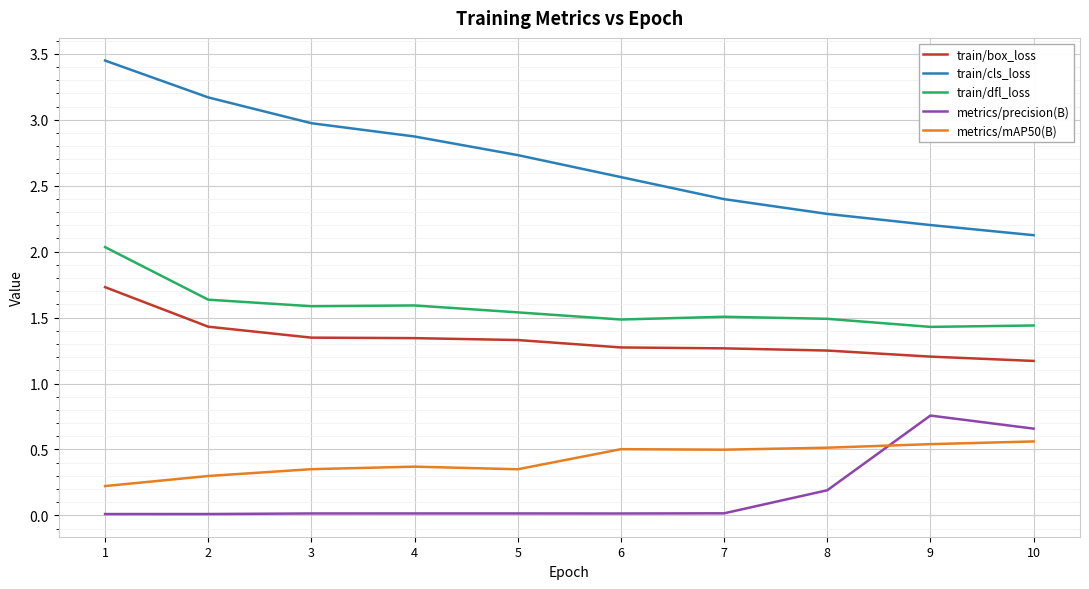

Is the value of metrics/precision(B) at 4 greater than the value of metrics/mAP50(B) at 6?

No